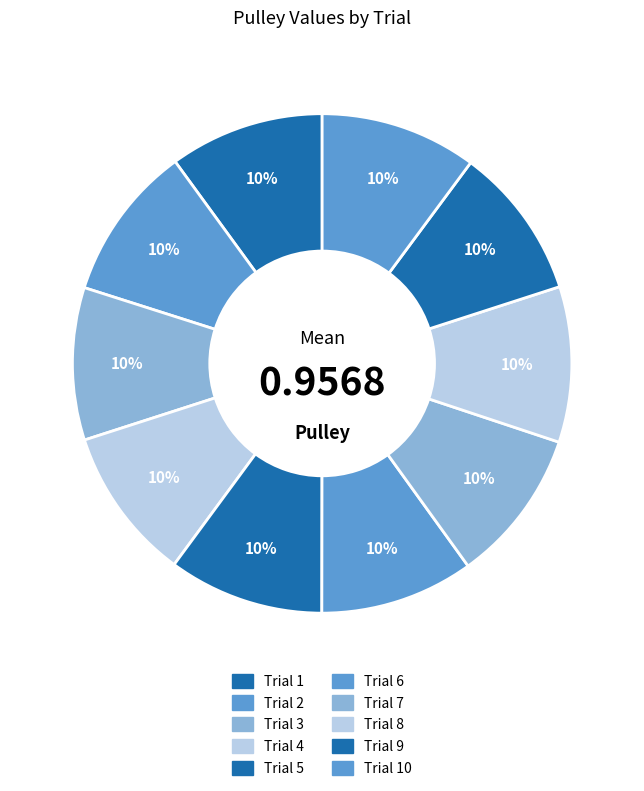

Rank the categories by value from lowest to highest.

Trial 3, Trial 9, Trial 4, Trial 6, Trial 7, Trial 1, Trial 2, Trial 5, Trial 8, Trial 10